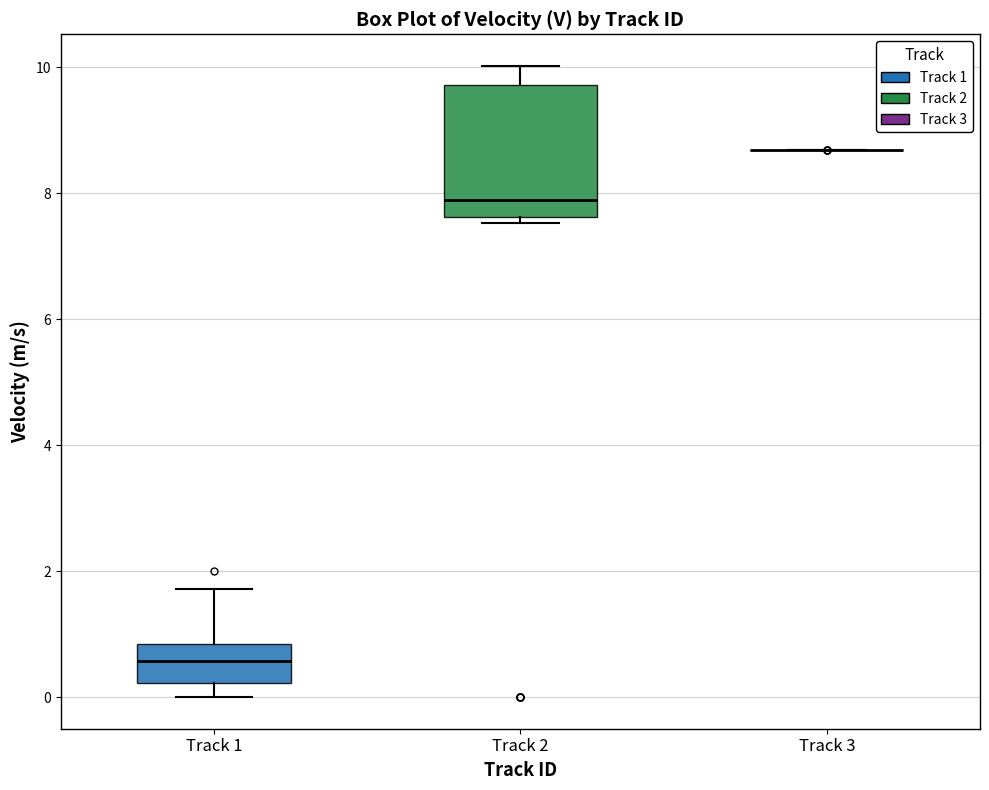

Which box is the tallest, from its lower edge to its upper edge?

Track 2